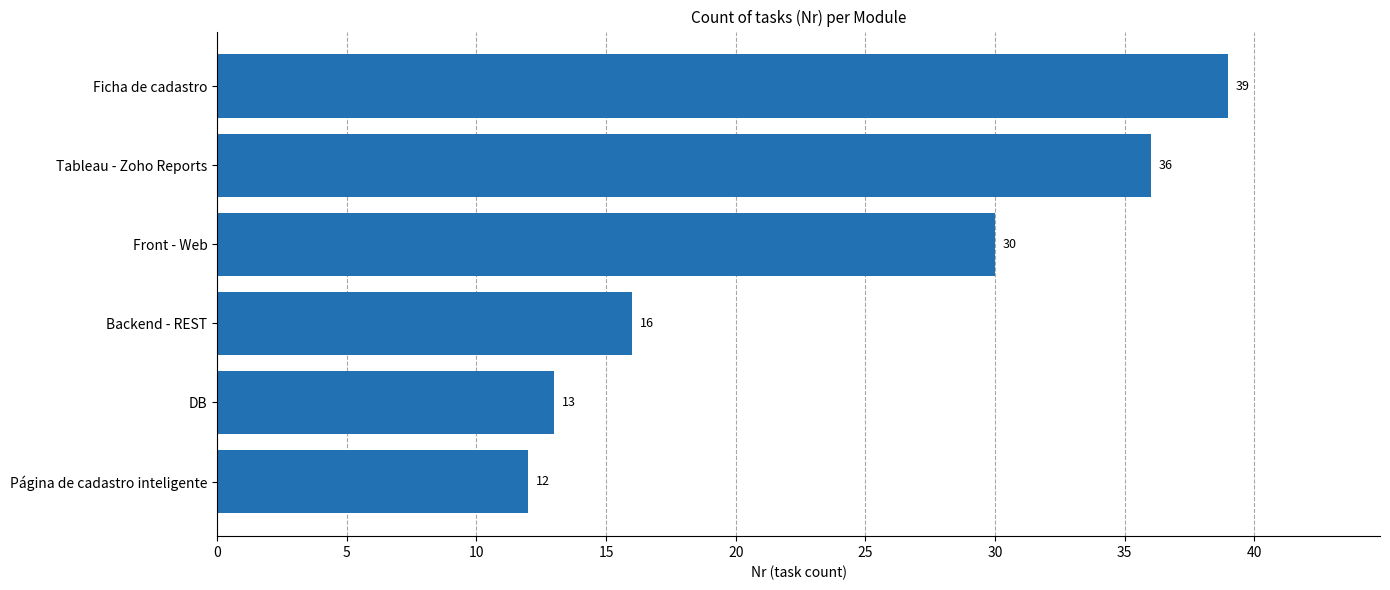

List the labels in order of value, smallest first.

Página de cadastro inteligente, DB, Backend - REST, Front - Web, Tableau - Zoho Reports, Ficha de cadastro